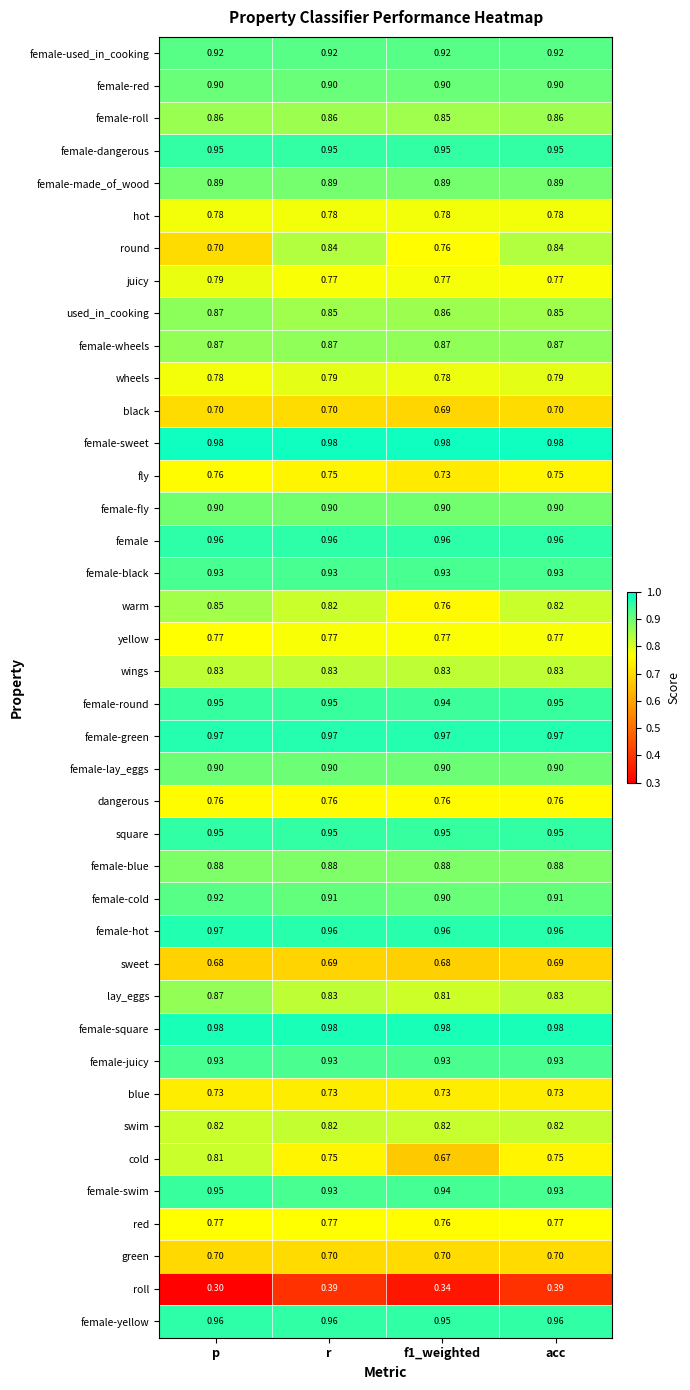

What is the difference between the highest and lowest values at acc?

0.6